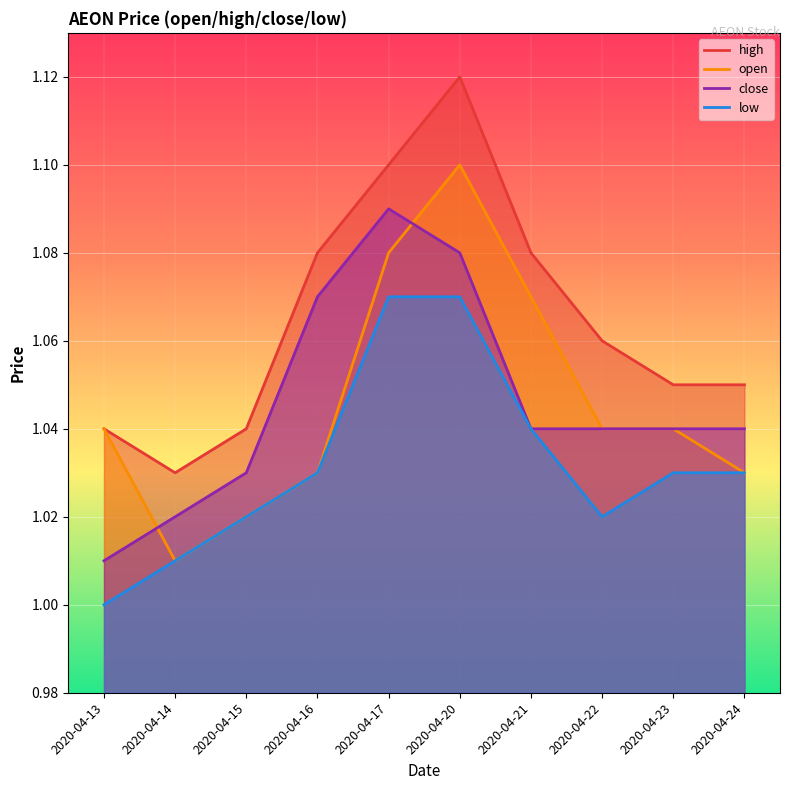

What is the greatest value displayed?

1.1